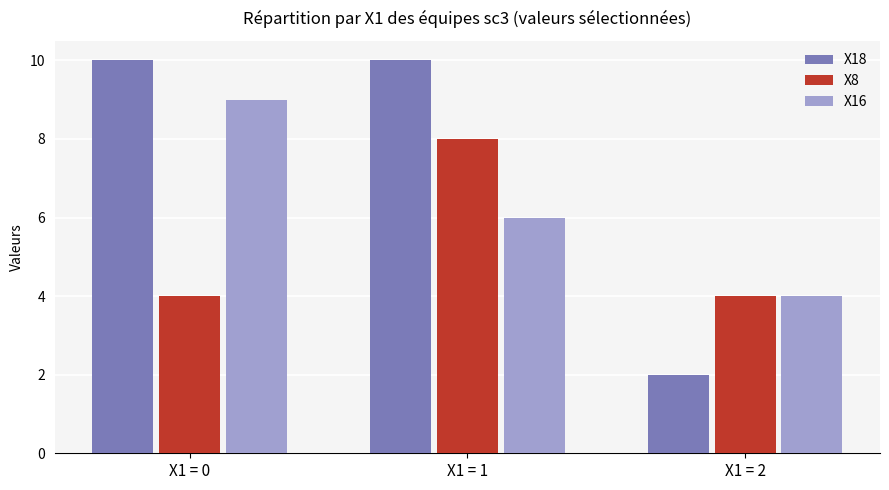

How many data points does each series have?

3